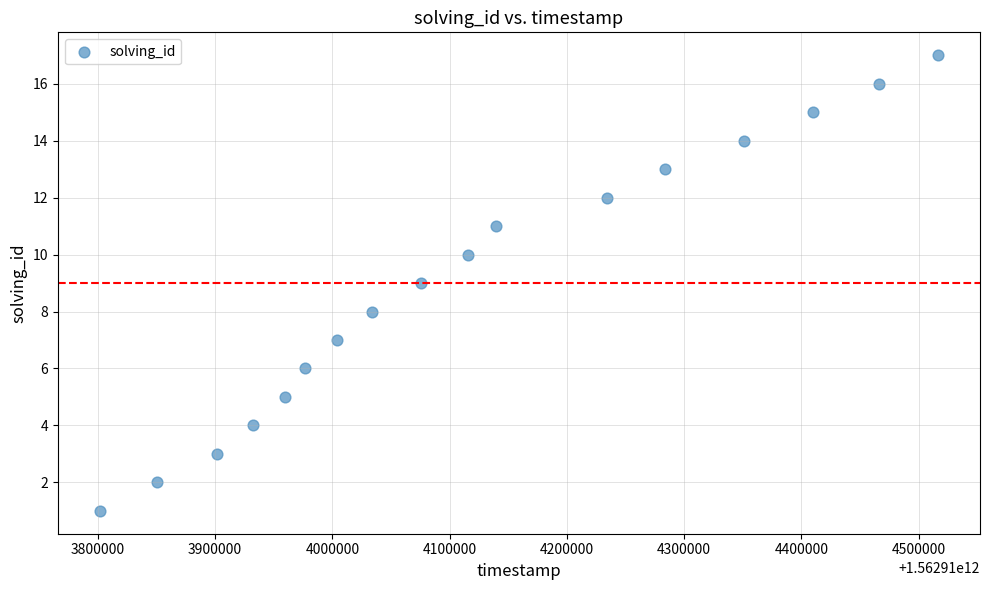

What is the range of Y values (max minus min)?

16